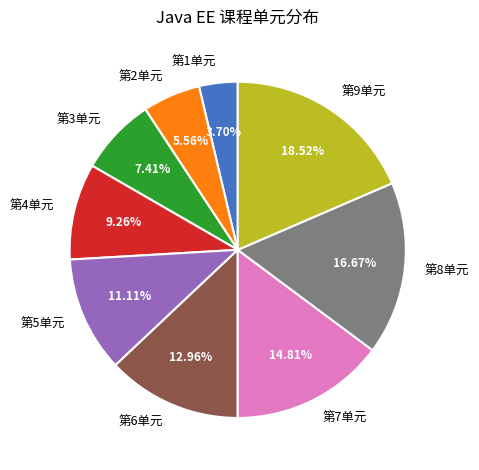

Combined, do 第5单元 and 第7单元 account for over 50%?

No